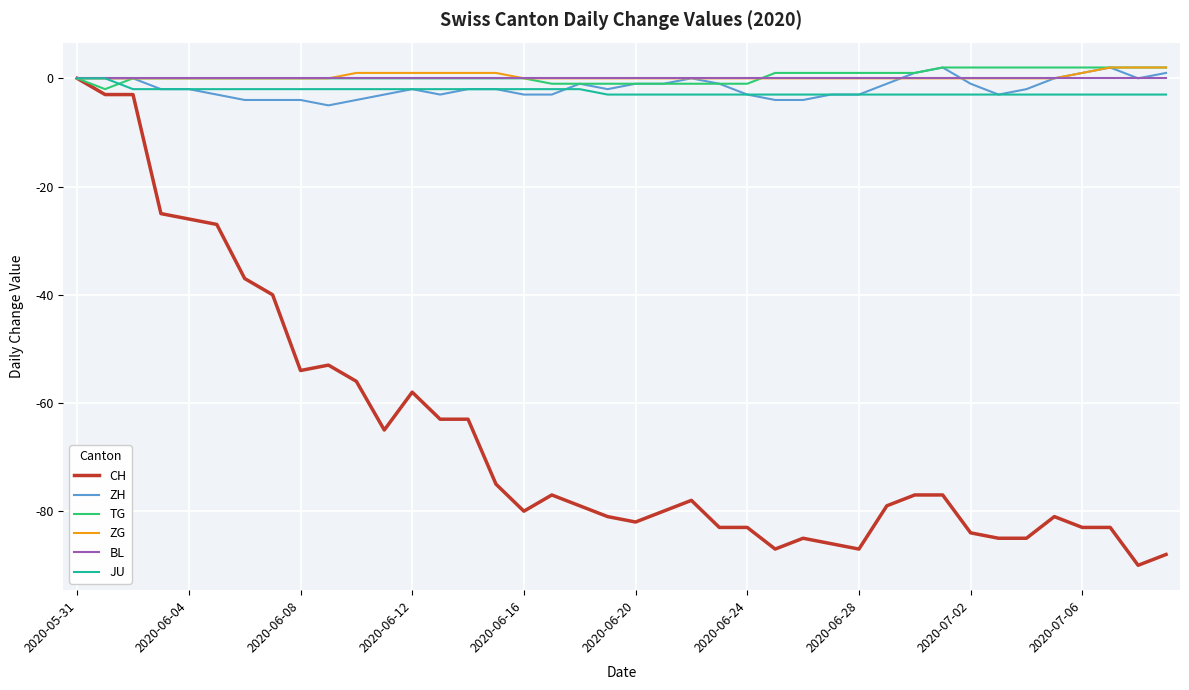

What is the smallest value displayed?

-90